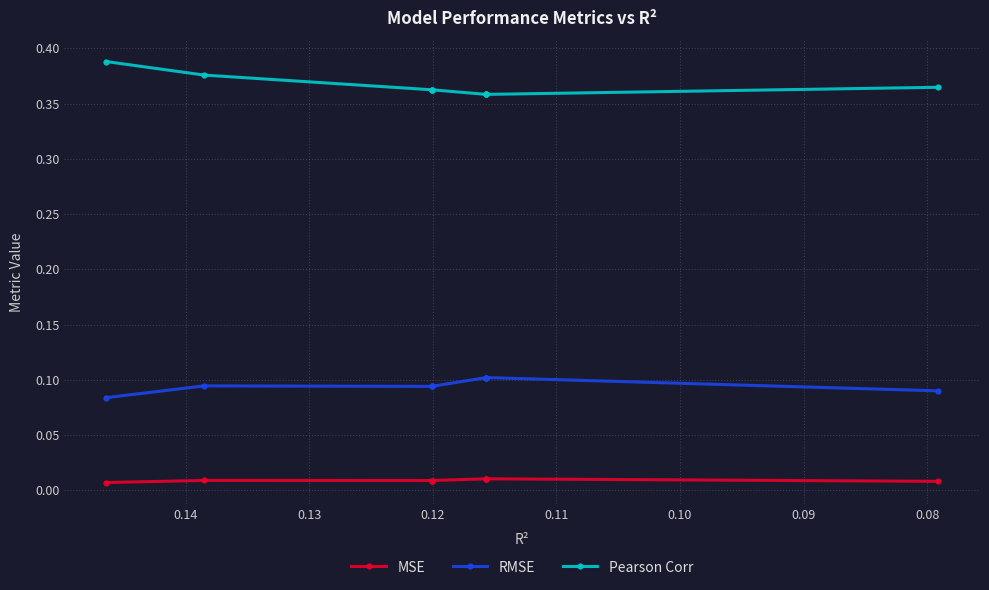

How many interior local valleys does the RMSE series have?

1